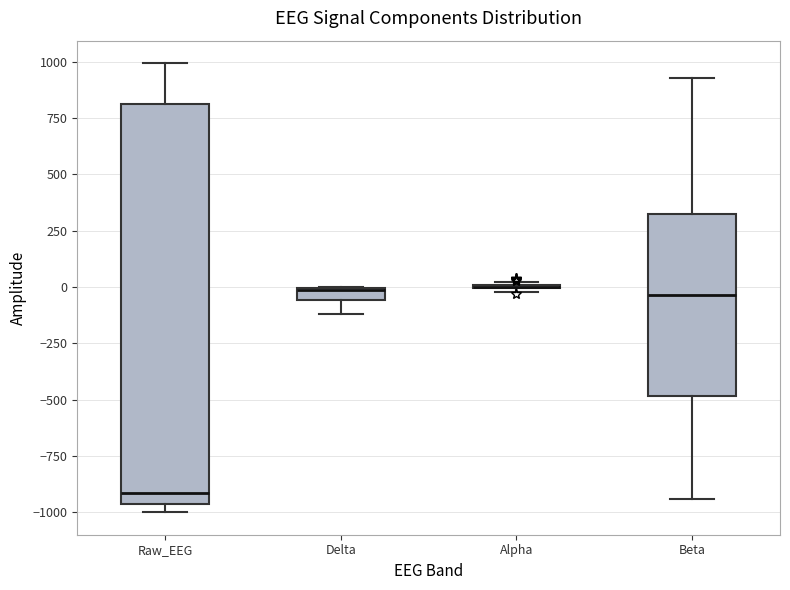

Which box is the tallest, from its lower edge to its upper edge?

Raw_EEG